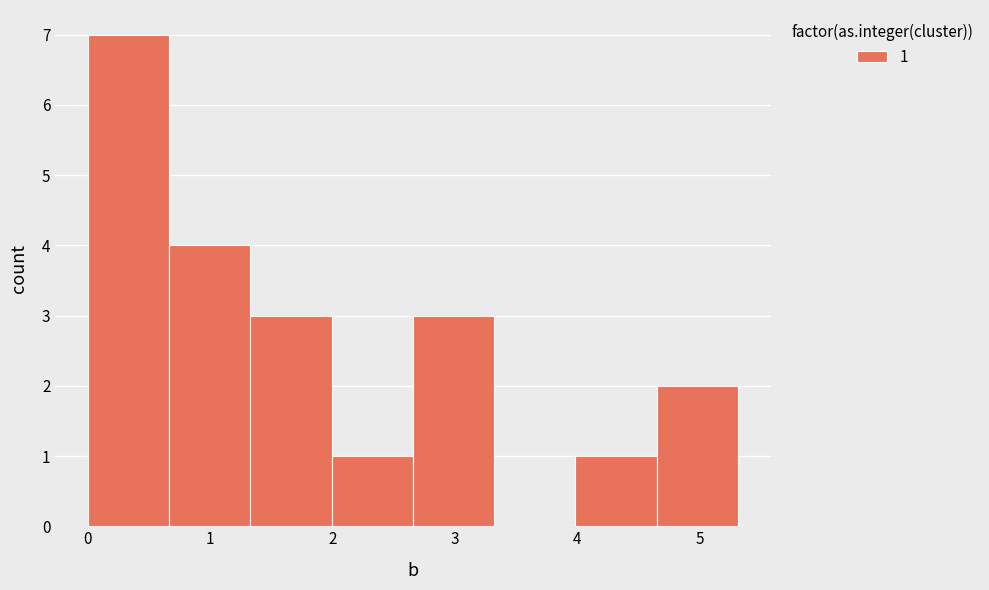

Which range on the x-axis has the tallest bar?

0.0 to 0.7